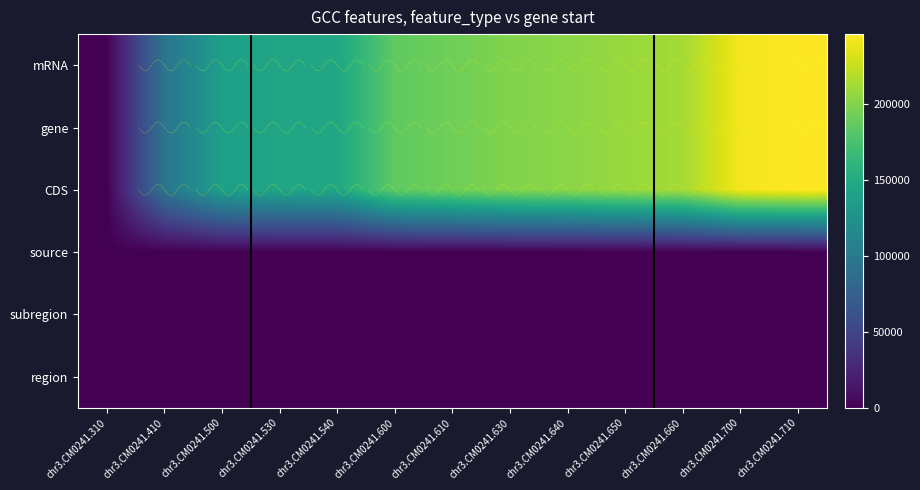

Where does the mRNA series first go above 192226?

chr3.CM0241.630